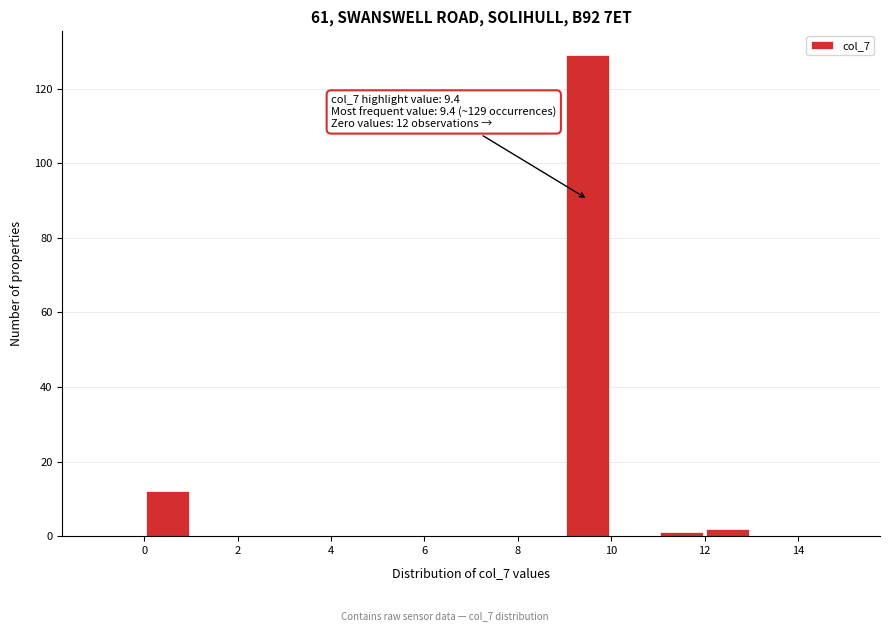

Over which range of the x-axis is the bar tallest?

9 to 10